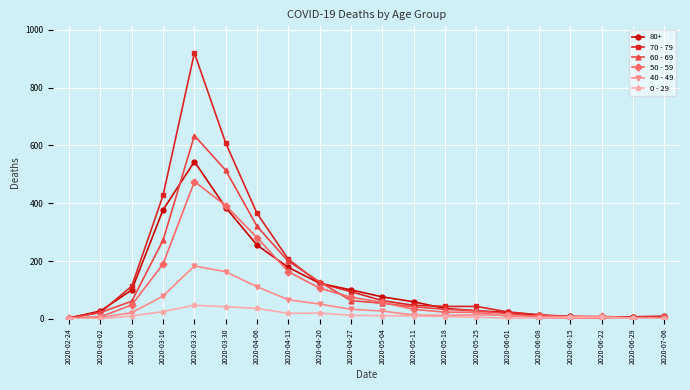

At which label does 80+ reach its peak?

2020-03-23